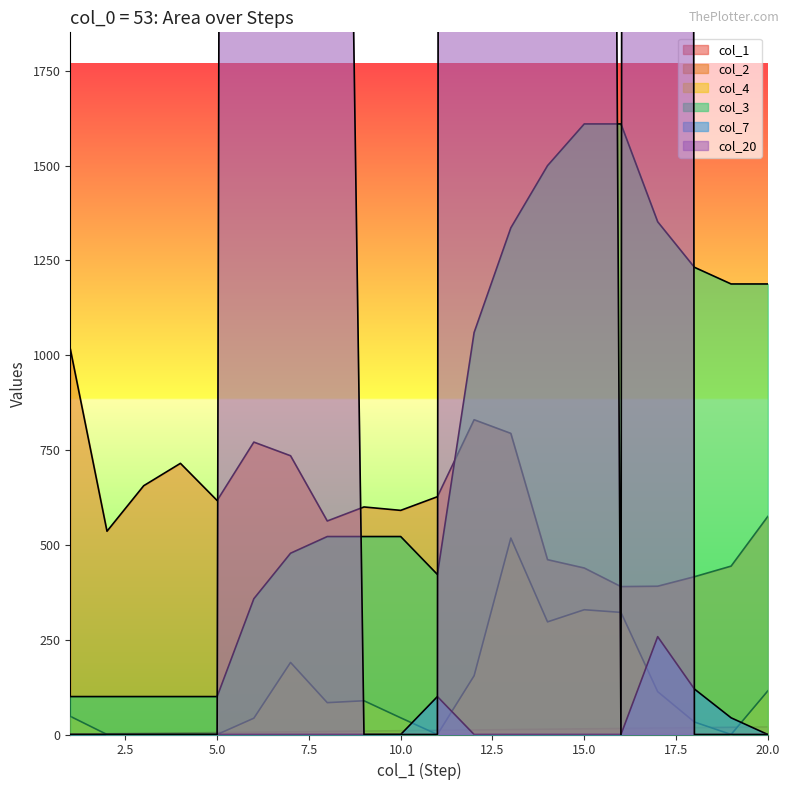

In col_4, how many points are higher than both neighbors (excluding endpoints)?

4